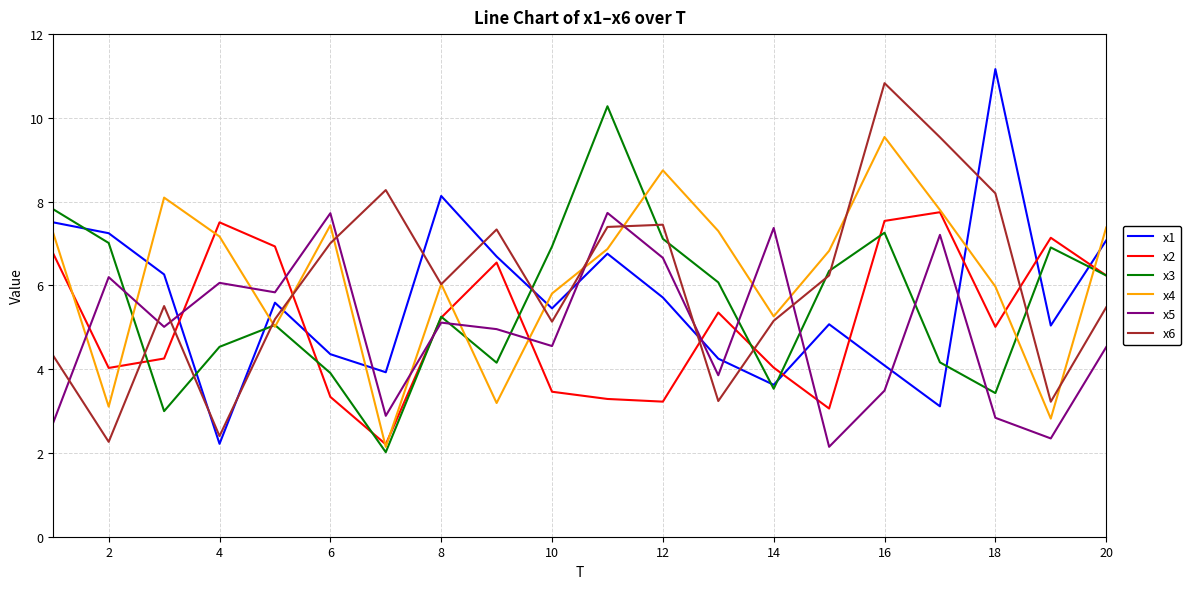

Which series ends up on top after the final intersection of x1 and x6?

x1